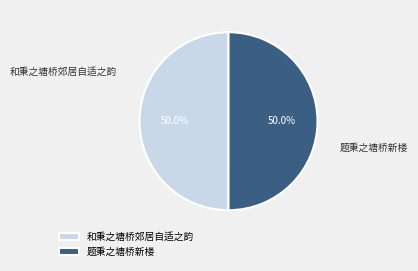

How many slices are in this pie chart?

2